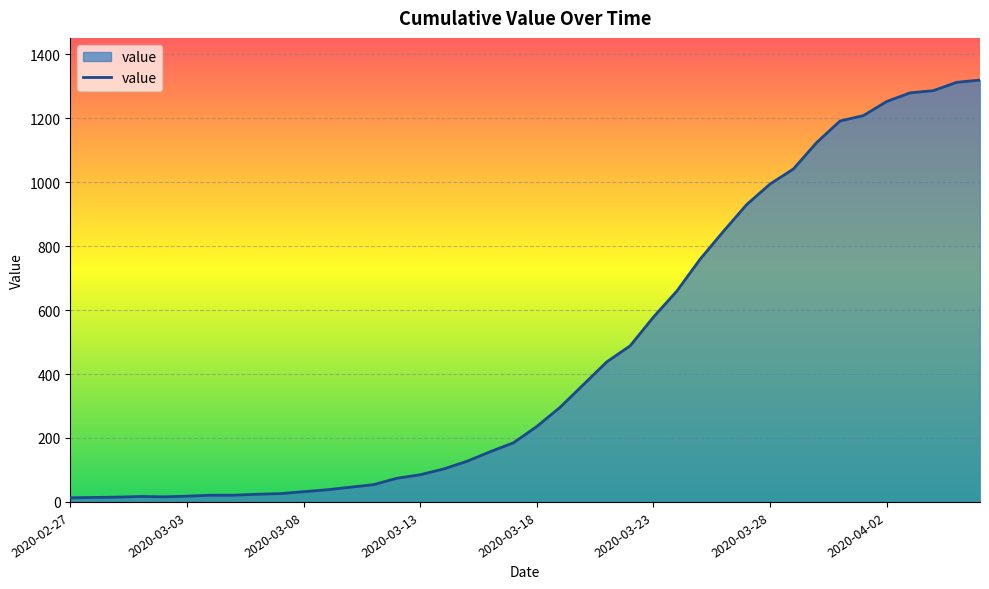

What is the difference between the maximum and minimum values?

1306